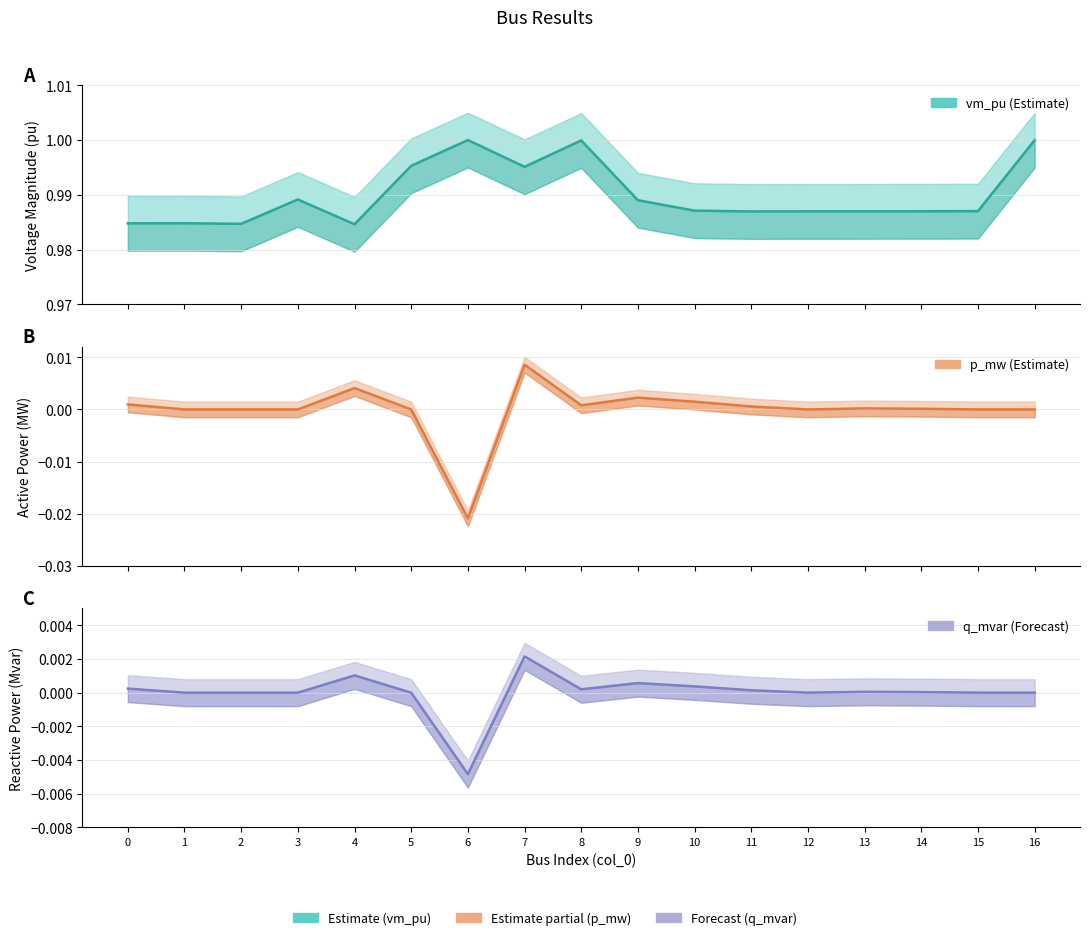

What is the sum of all vm_pu values?

16.8